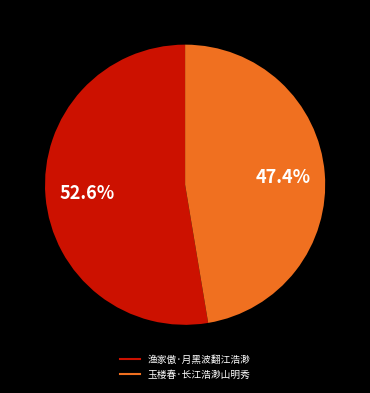

What percentage is the 玉楼春·长江浩渺山明秀 slice, to the nearest percent?

47%